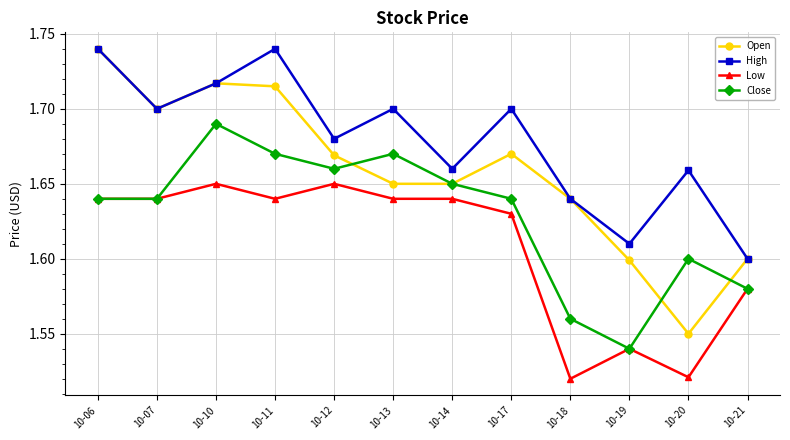

What is the total value across all series at 10-10?

6.8